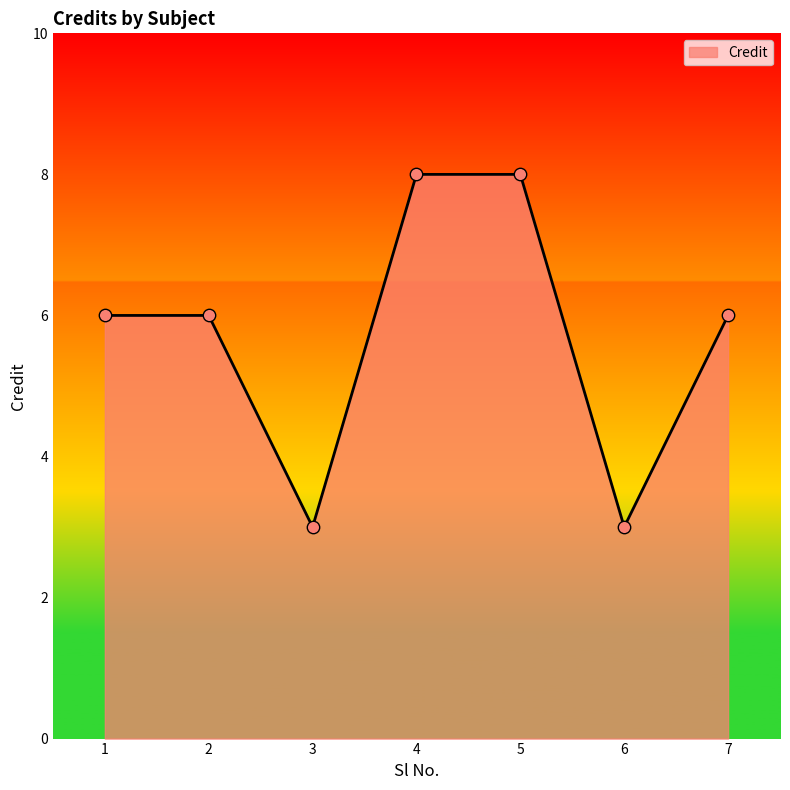

What is the ratio of the value at 2 to the value at 1?

1.0